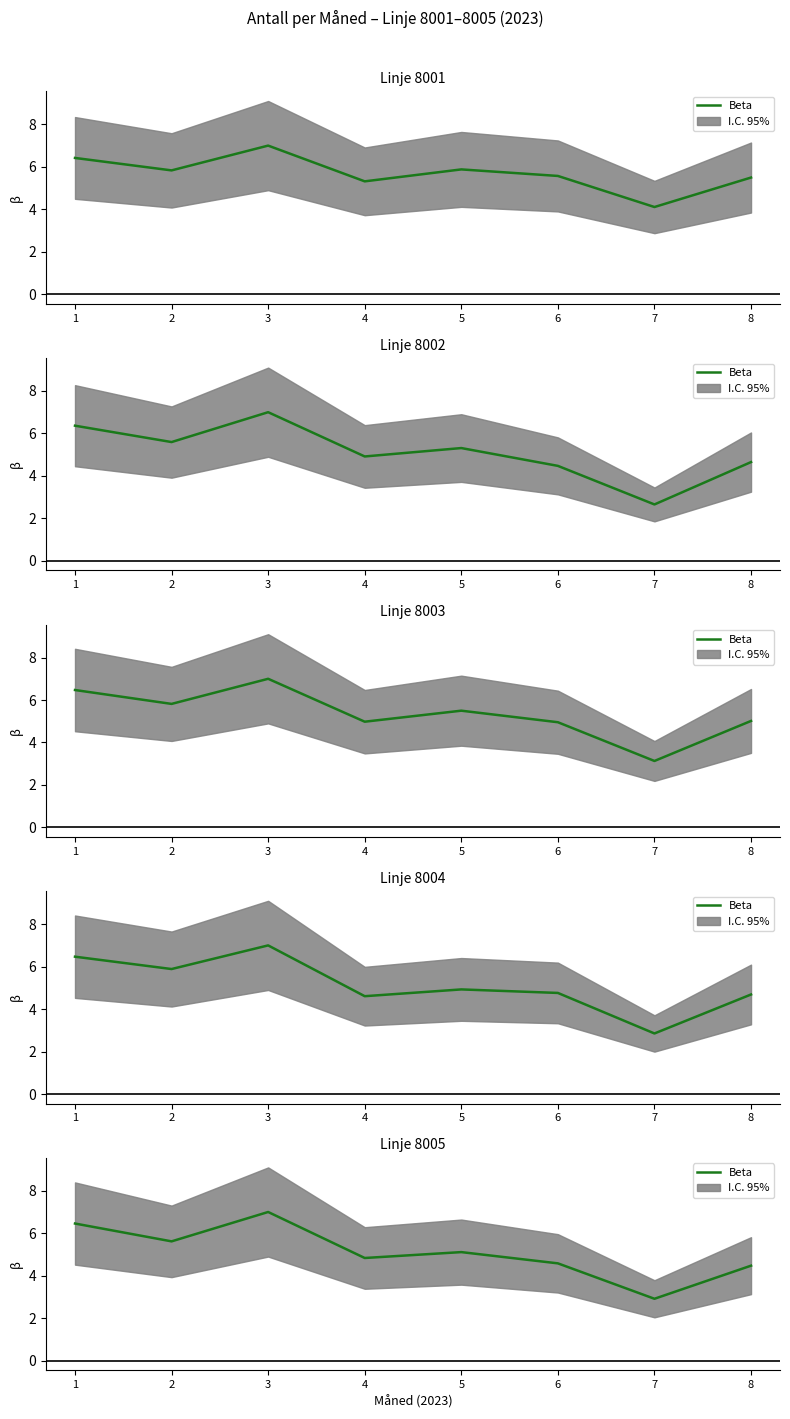

Rank the categories by value from highest to lowest.

3, 1, 2, 5, 4, 6, 8, 7